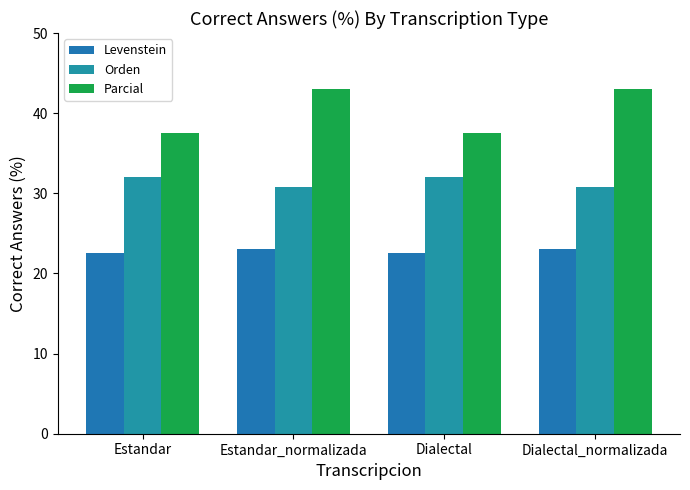

What is the difference between the highest and lowest values at Dialectal_normalizada?

19.9